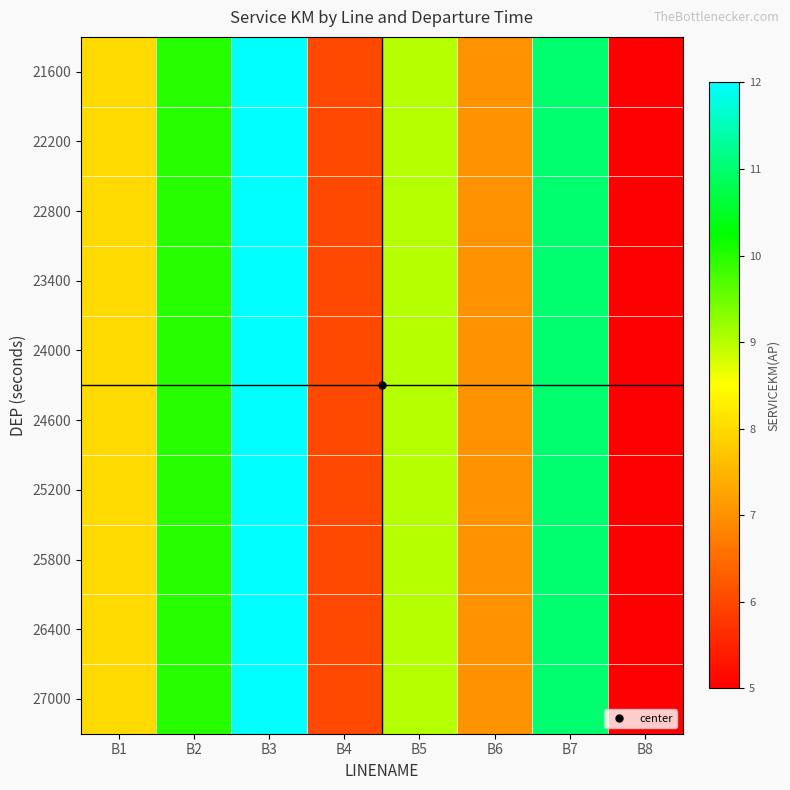

At which category is the sum across all series the highest?

B3